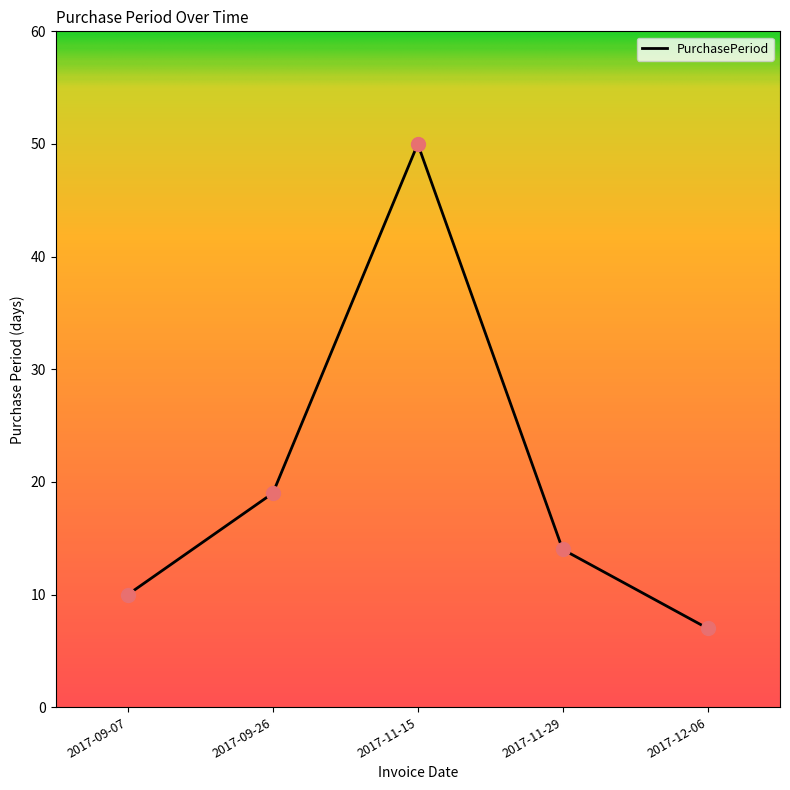

What is the change in value from 2017-09-07 to 2017-11-15?

+40